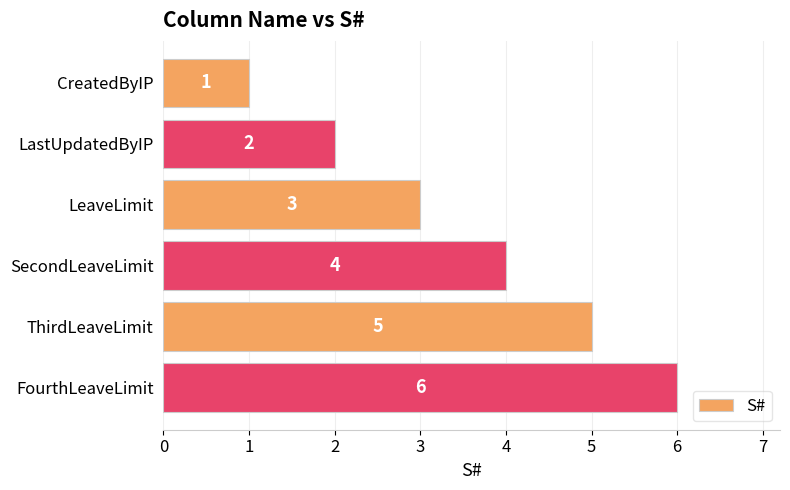

What is the average value?

4